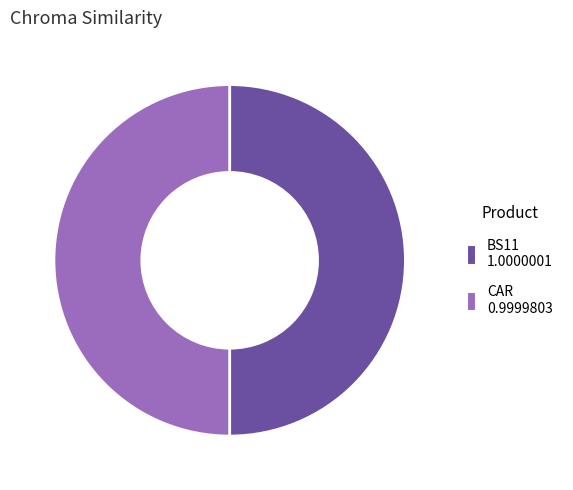

Approximately how many times larger is the value at CAR compared to BS11?

1.0